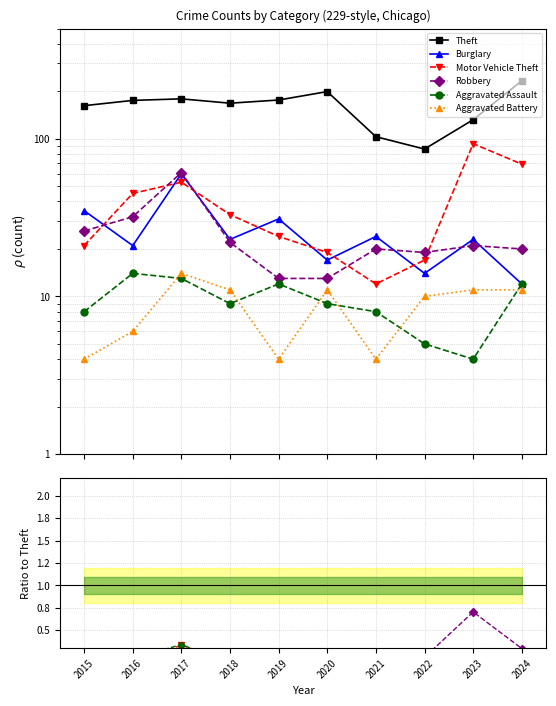

True or false: Theft and Aggravated Battery cross at least once.

False